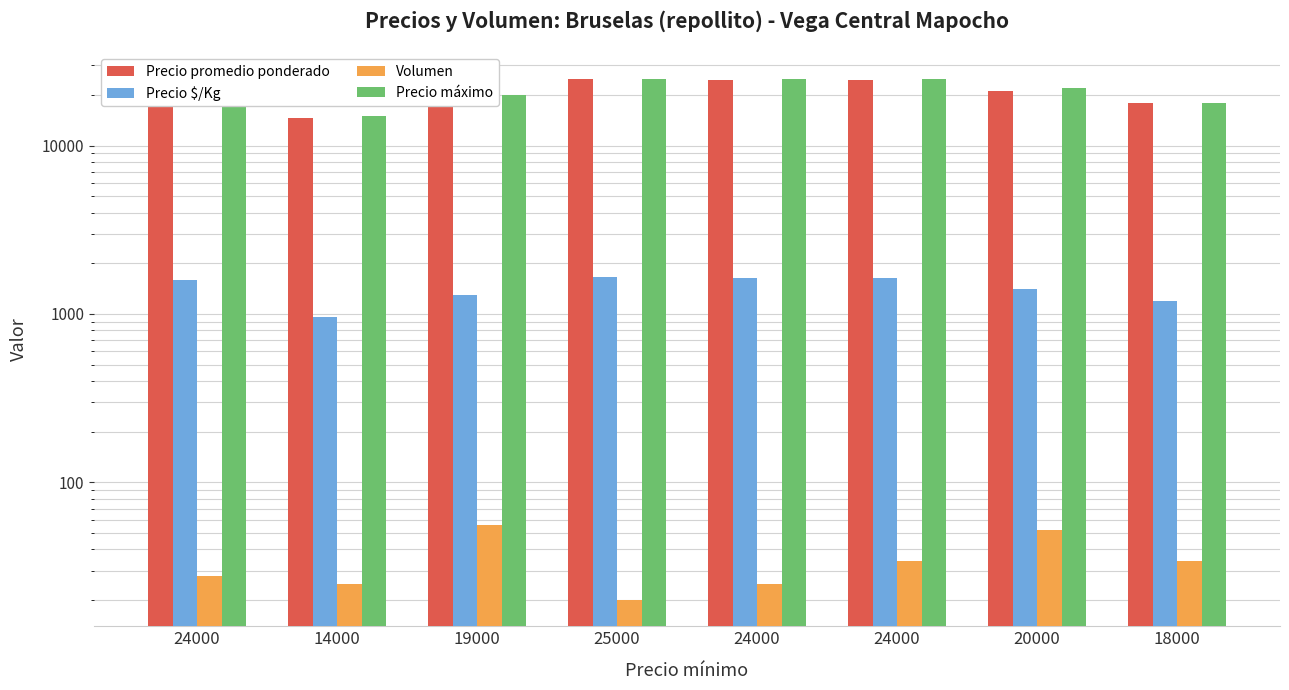

Reading left to right, extract all data points from this chart.

Precio promedio ponderado: 24000	14480	19500	25000	24520	24500	21000	18000
Precio $/Kg: 1600	965	1300	1667	1635	1633	1400	1200
Volumen: 28	25	56	20	25	34	52	34
Precio máximo: 24000	15000	20000	25000	25000	25000	22000	18000